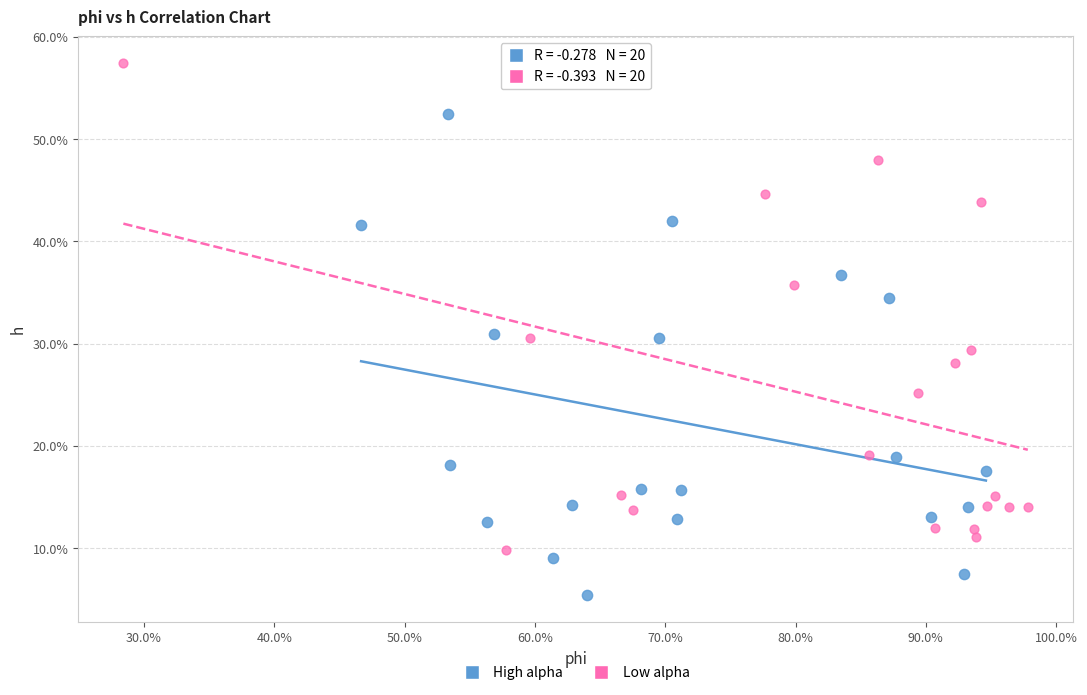

Which series contains the lowest Y value?

High alpha